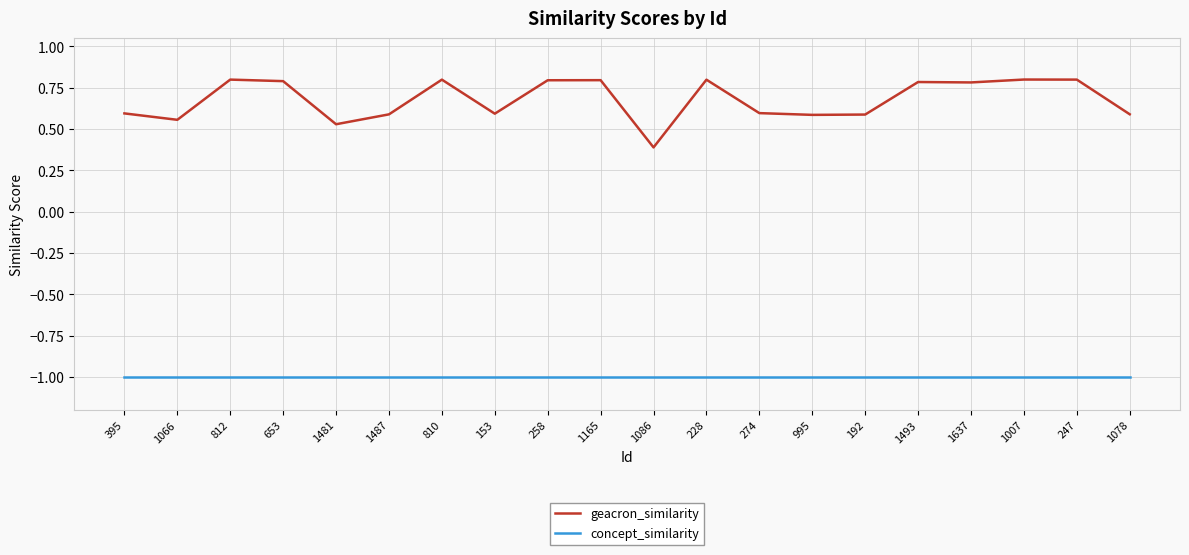

Is the value of concept_similarity at 1165 greater than the value of geacron_similarity at 247?

No